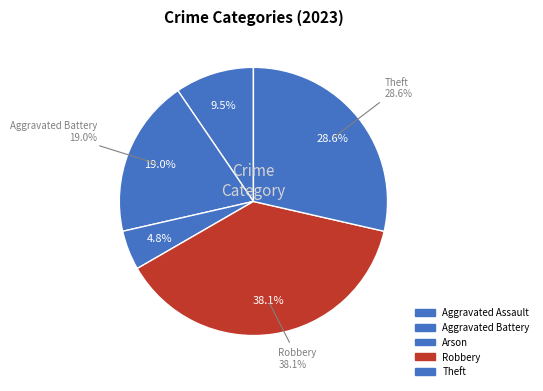

The Arson slice represents 5% of the pie. True or false?

True